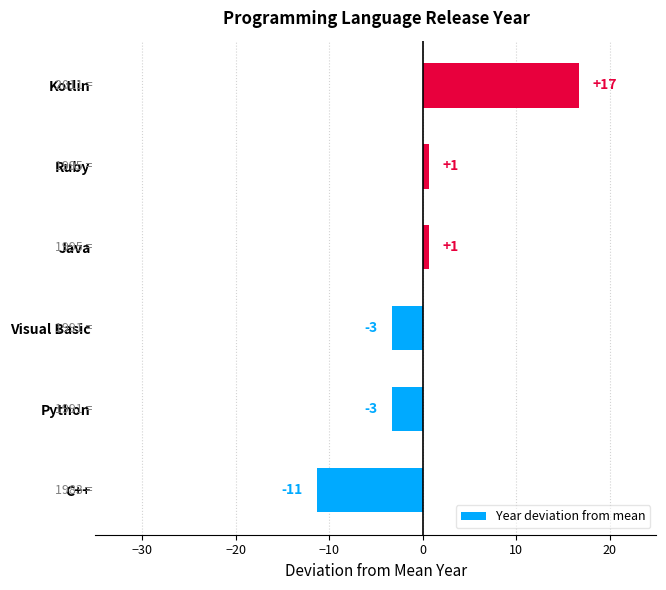

How many bars are there in total?

6